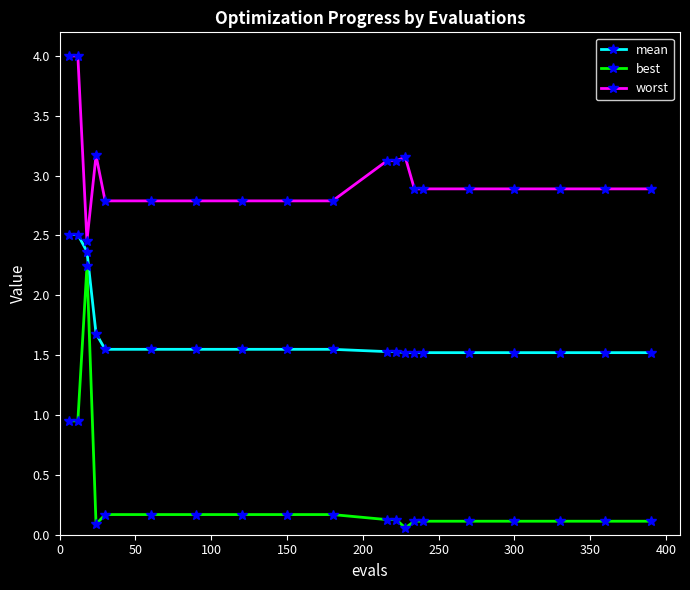

True or false: best has more than 0 points higher than both neighbors.

True